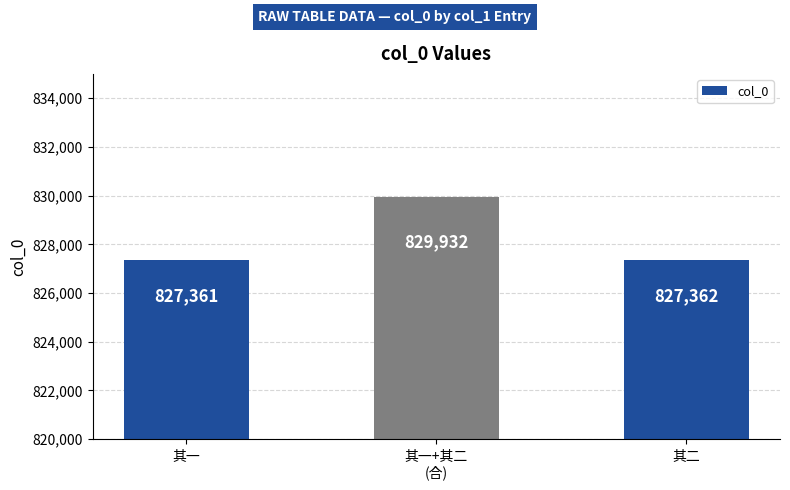

The value at 其一+其二
(合) is 829932. True or false?

True